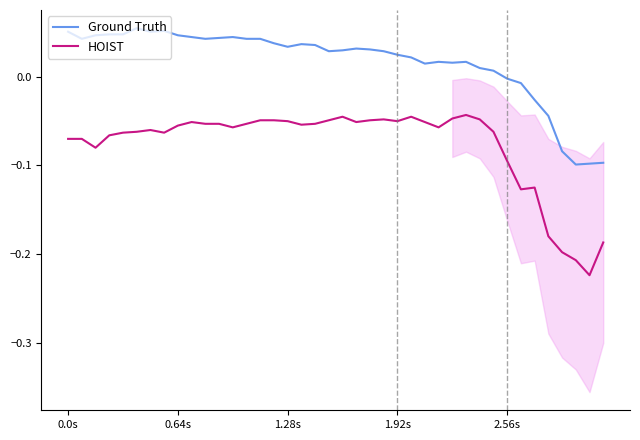

How many positive values does the Ground Truth series have?

32